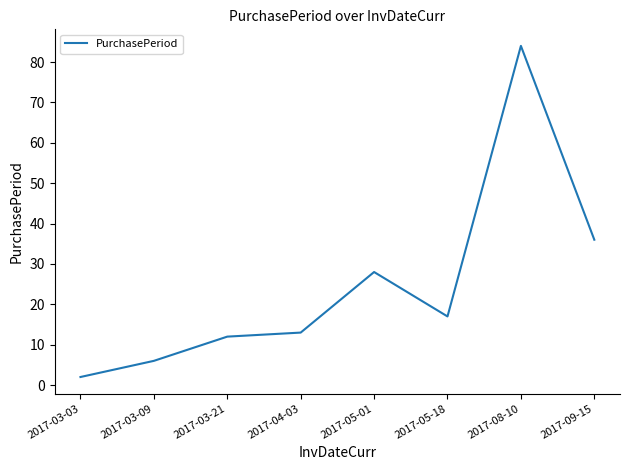

What is the smallest value displayed?

2